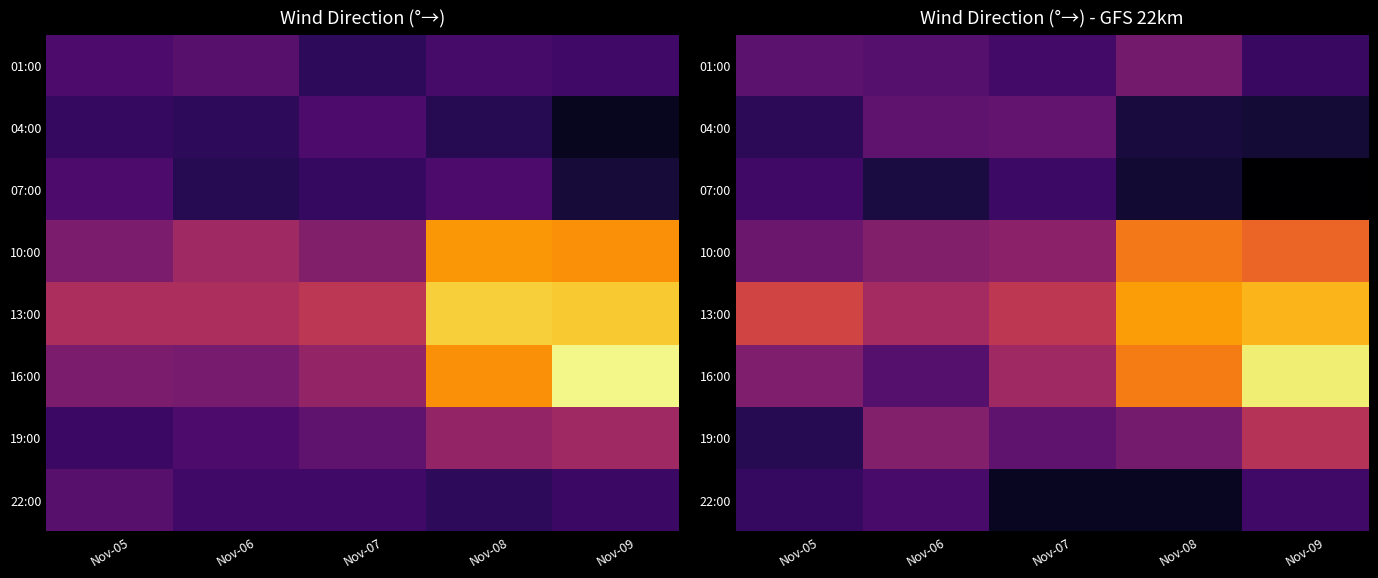

Read the 04:00 value at Nov-08.

137.7